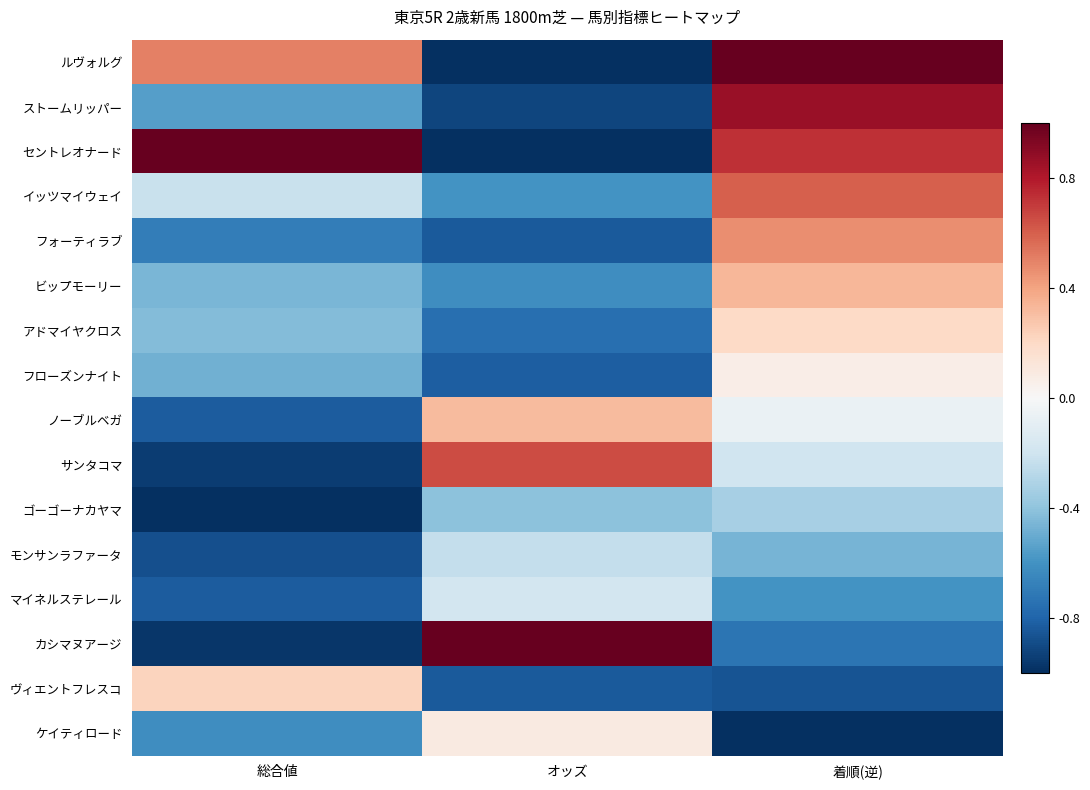

Reading right to left, what are all the values shown in this chart?

ルヴォルグ: 着順(逆)=1.0	オッズ=-1.0	総合値=0.5
ストームリッパー: 着順(逆)=0.9	オッズ=-0.9	総合値=-0.6
セントレオナード: 着順(逆)=0.7	オッズ=-1.0	総合値=1.0
イッツマイウェイ: 着順(逆)=0.6	オッズ=-0.6	総合値=-0.2
フォーティラブ: 着順(逆)=0.5	オッズ=-0.8	総合値=-0.7
ビップモーリー: 着順(逆)=0.3	オッズ=-0.6	総合値=-0.5
アドマイヤクロス: 着順(逆)=0.2	オッズ=-0.8	総合値=-0.4
フローズンナイト: 着順(逆)=0.1	オッズ=-0.8	総合値=-0.5
ノーブルベガ: 着順(逆)=-0.1	オッズ=0.3	総合値=-0.8
サンタコマ: 着順(逆)=-0.2	オッズ=0.7	総合値=-1.0
ゴーゴーナカヤマ: 着順(逆)=-0.3	オッズ=-0.4	総合値=-1.0
モンサンラファータ: 着順(逆)=-0.5	オッズ=-0.2	総合値=-0.9
マイネルステレール: 着順(逆)=-0.6	オッズ=-0.2	総合値=-0.8
カシマヌアージ: 着順(逆)=-0.7	オッズ=1.0	総合値=-1.0
ヴィエントフレスコ: 着順(逆)=-0.9	オッズ=-0.8	総合値=0.2
ケイティロード: 着順(逆)=-1.0	オッズ=0.1	総合値=-0.6